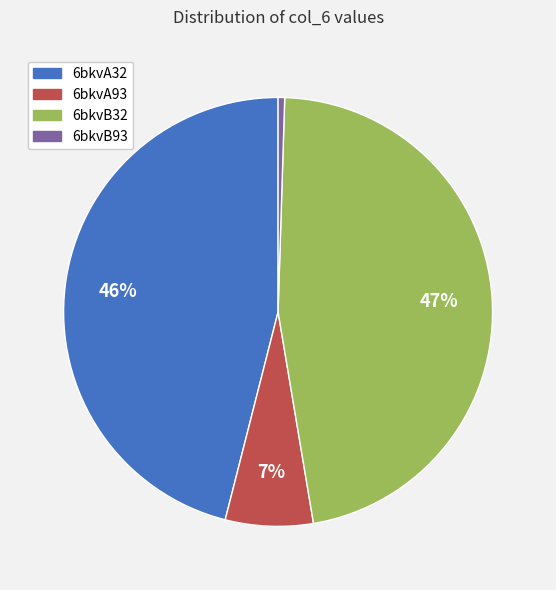

How many segments does this pie chart have?

4